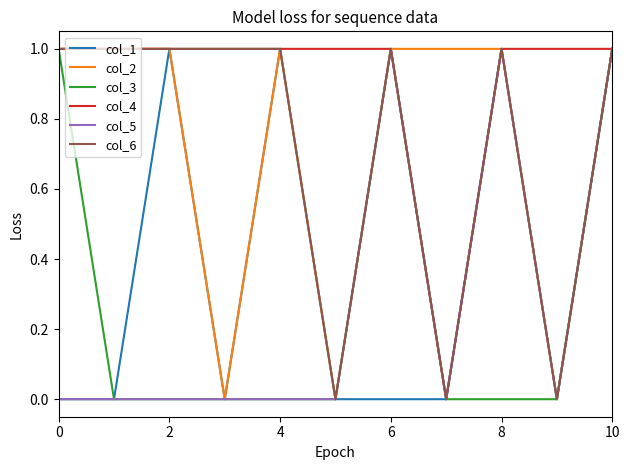

In col_5, how many points are higher than both neighbors (excluding endpoints)?

2